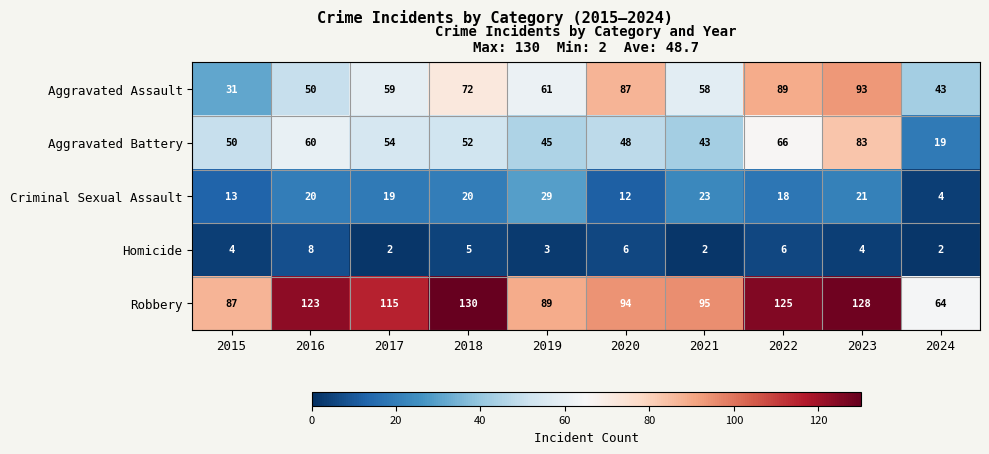

At which category does the chart reach its peak across all series?

2018